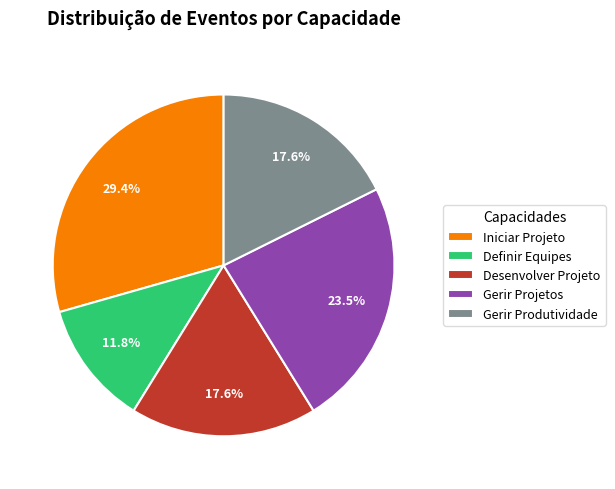

What percentage is the Desenvolver Projeto slice, to the nearest percent?

18%